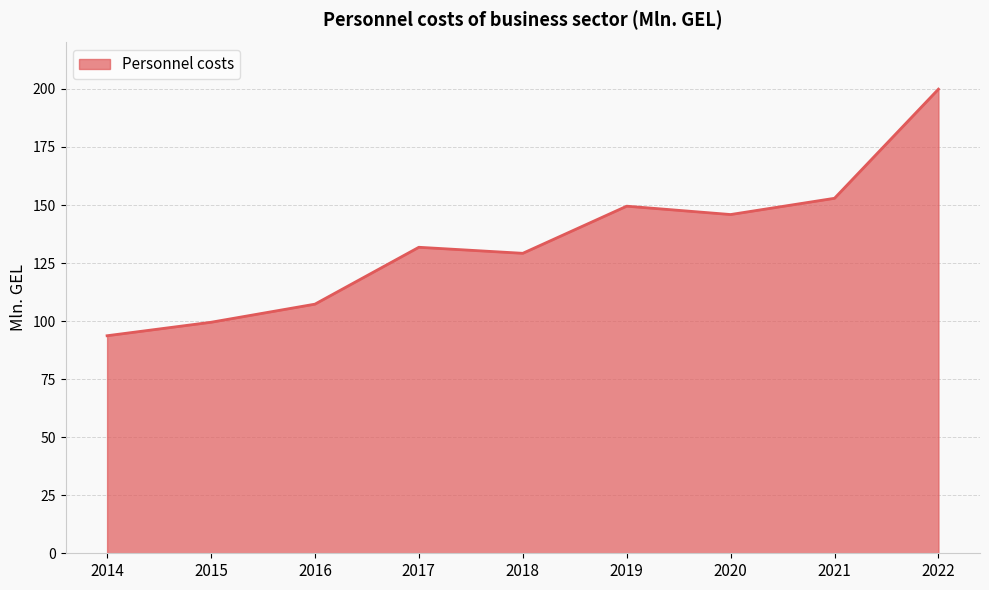

What is the change in value from 2019 to 2021?

+3.4